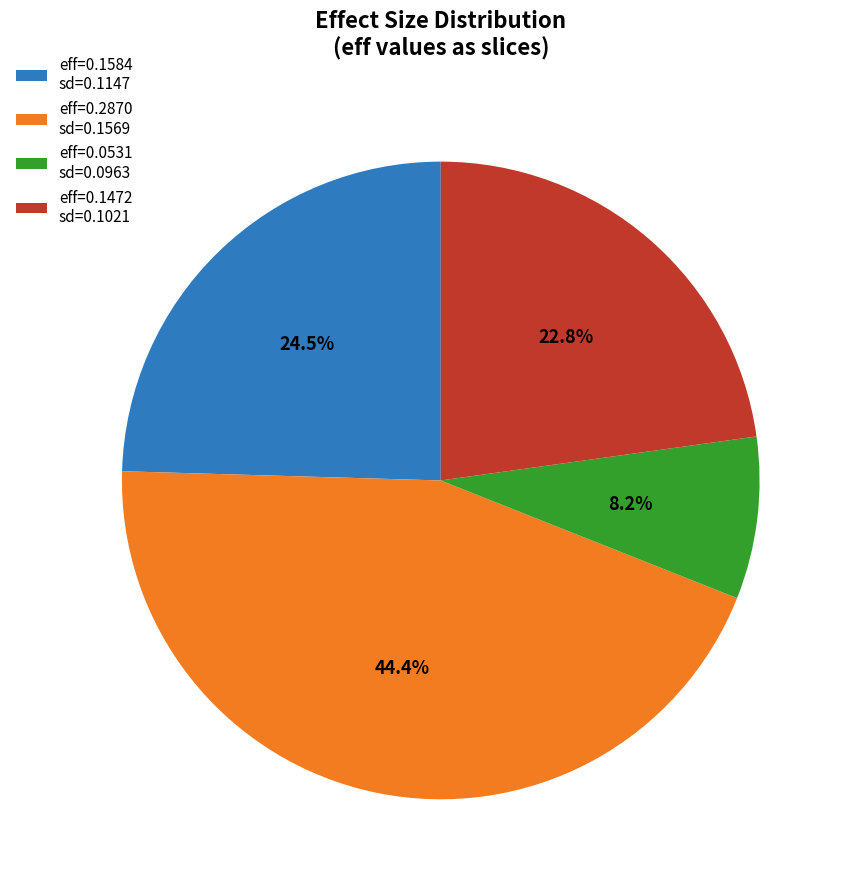

What portion of the pie excludes eff=0.1472 sd=0.1021?

77.2%